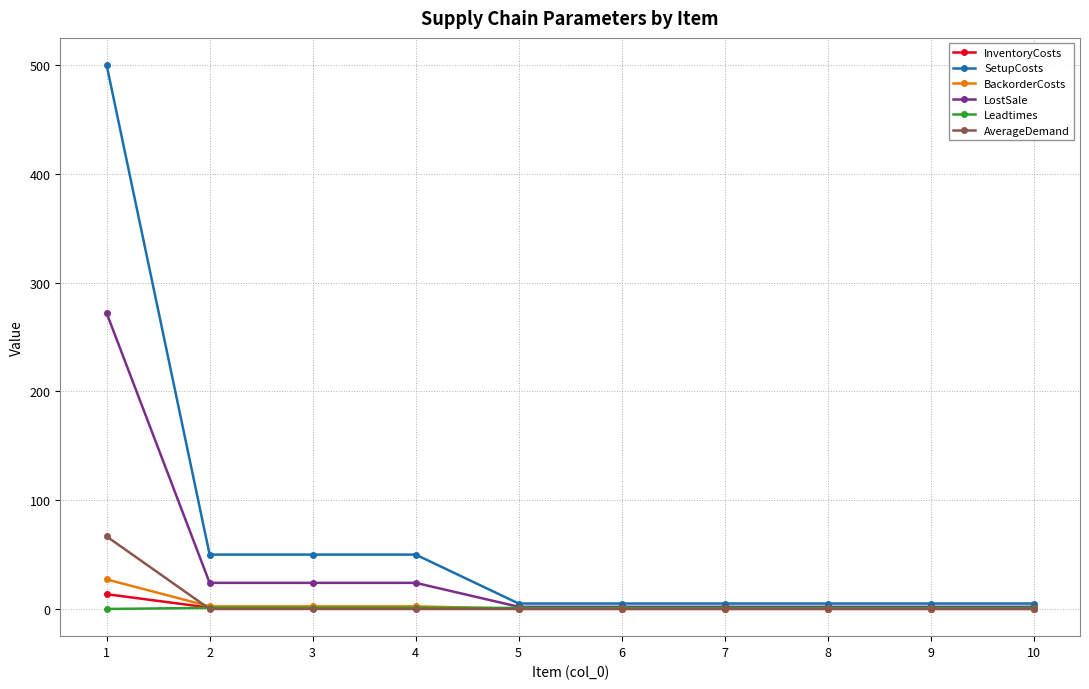

Which series has the largest total across all categories?

SetupCosts